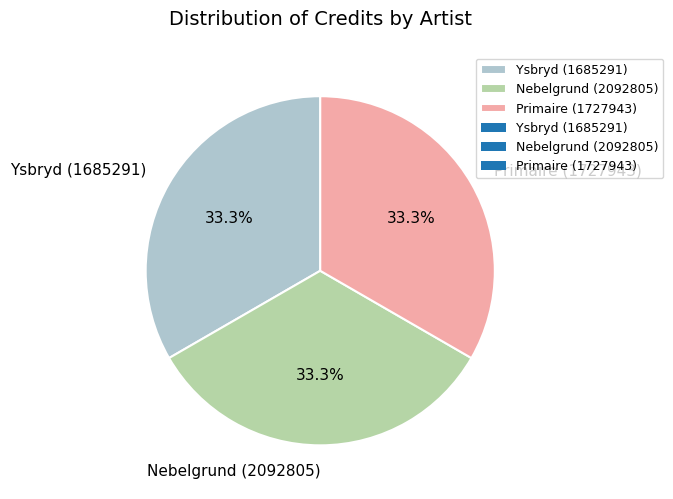

Combined, what portion of the pie is Primaire (1727943) and Nebelgrund (2092805)?

66.7%